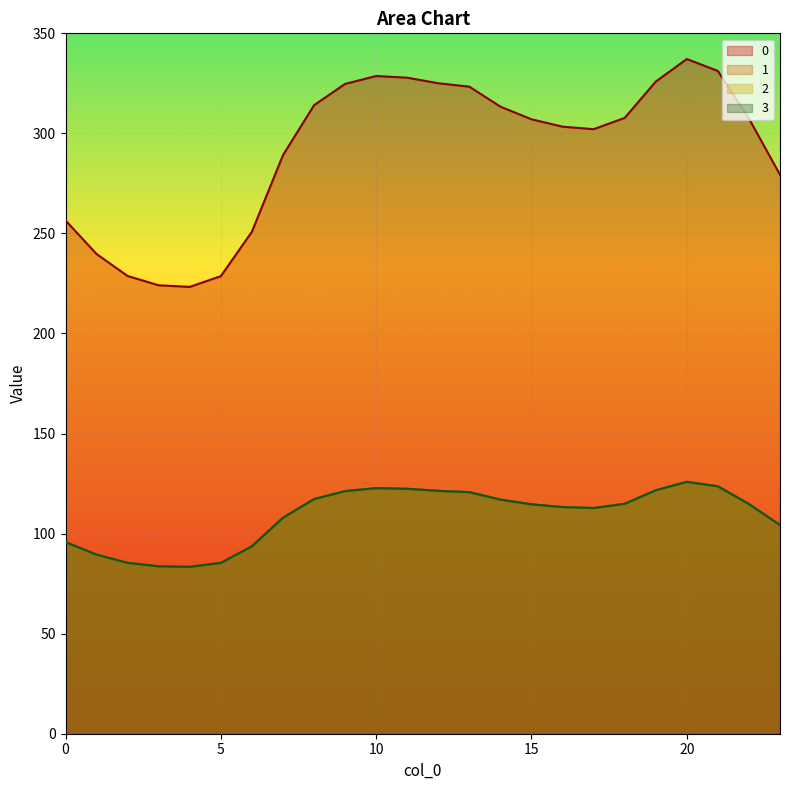

How many distinct data groups are displayed?

4